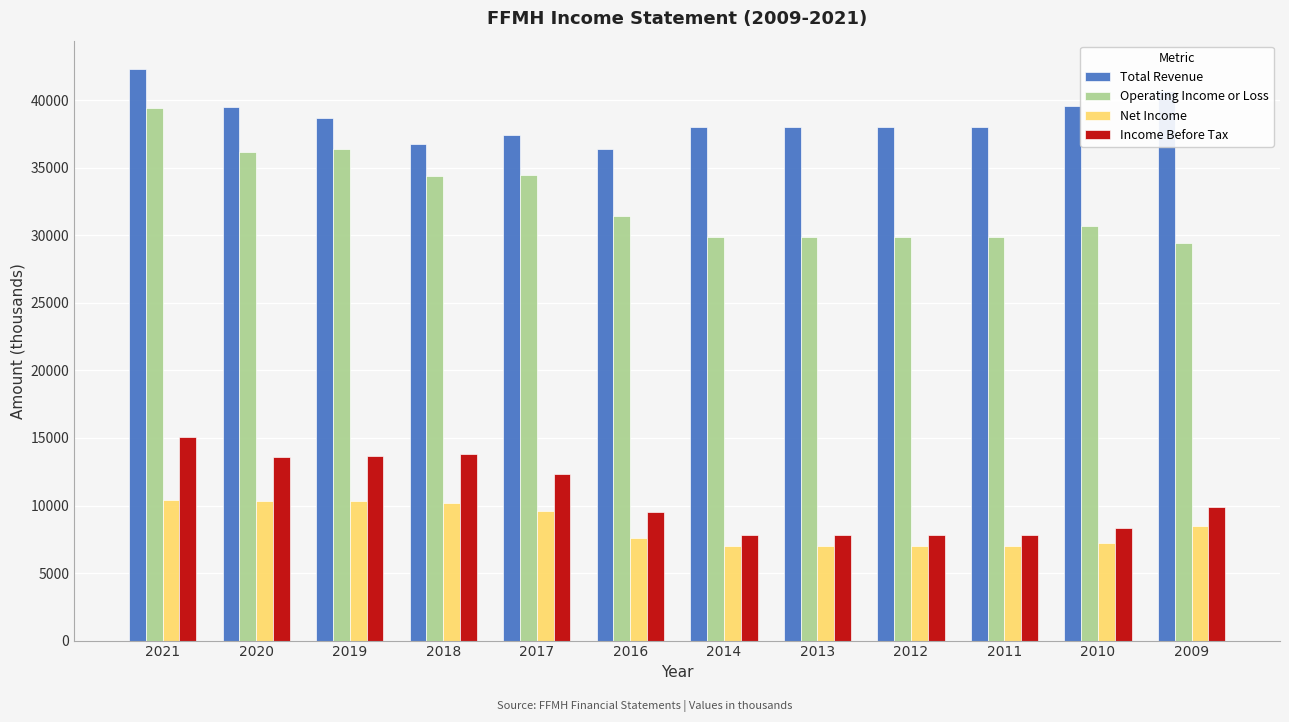

What are all the series names shown in the legend?

Total Revenue, Operating Income or Loss, Net Income, Income Before Tax